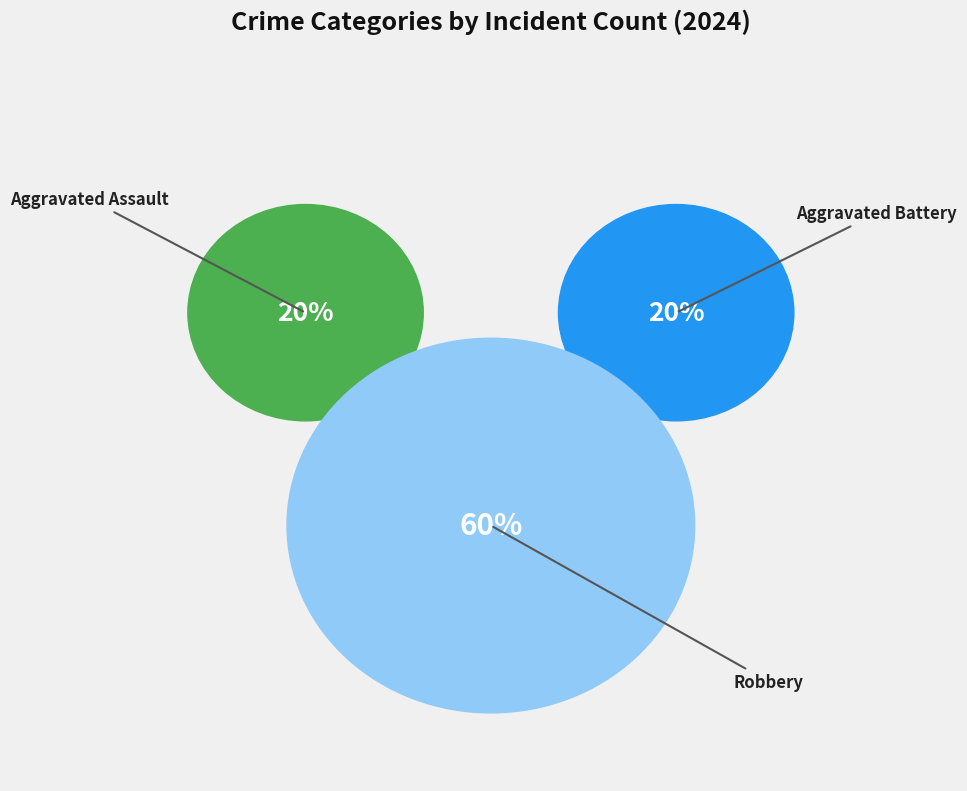

Combined, what portion of the pie is Aggravated Battery and Robbery?

80.0%